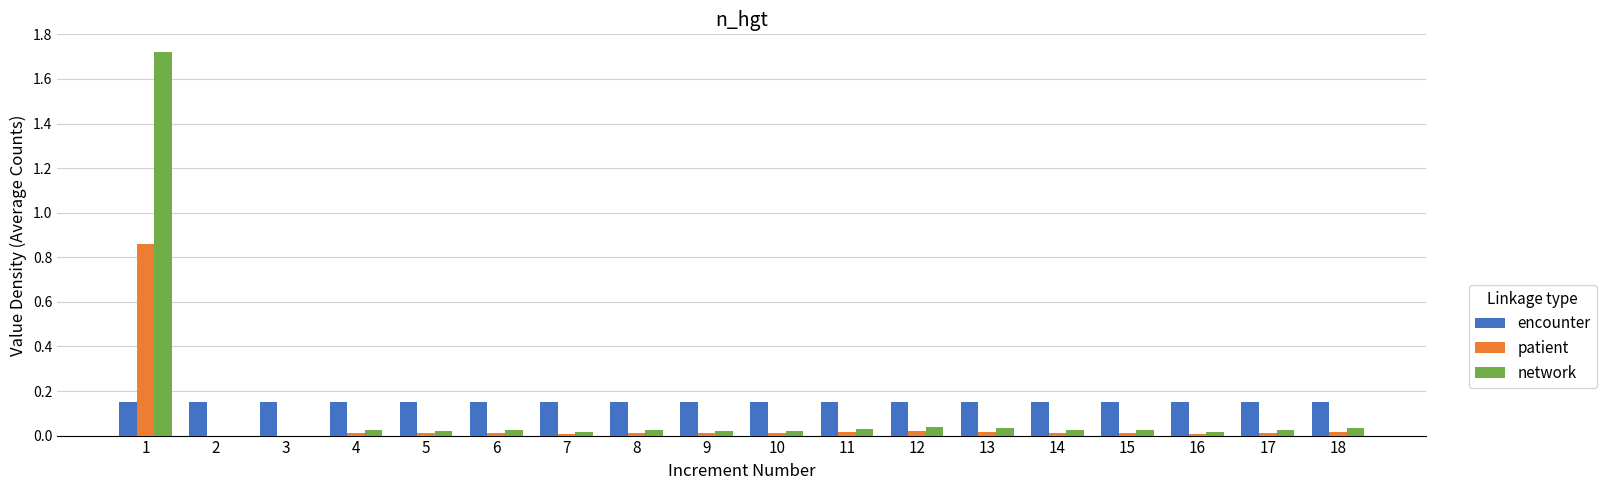

True or false: network has a value of 0.0 at 17.

True